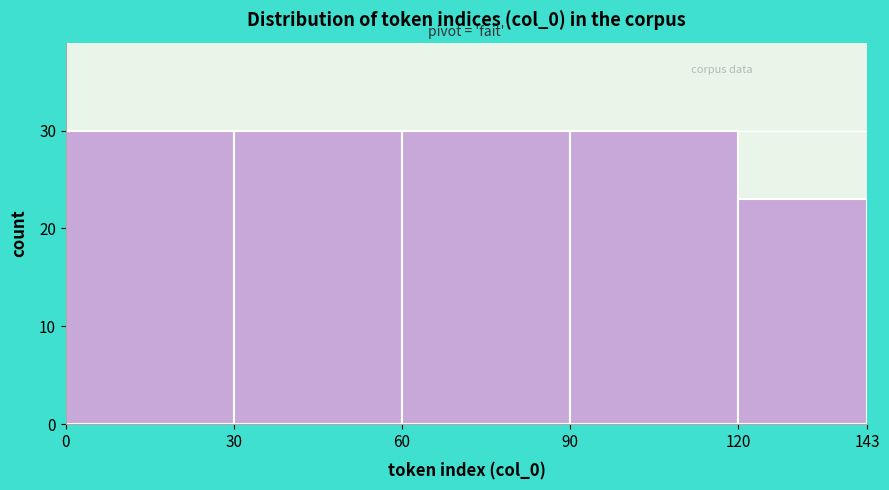

Reading left to right, transcribe this chart: for each bar, give the range it covers on the x-axis and its height. The values are not printed on the chart, so give them approximately, as read against the axis.

0 to 30: 30
30 to 60: 30
60 to 90: 30
90 to 120: 30
120 to 143: 23